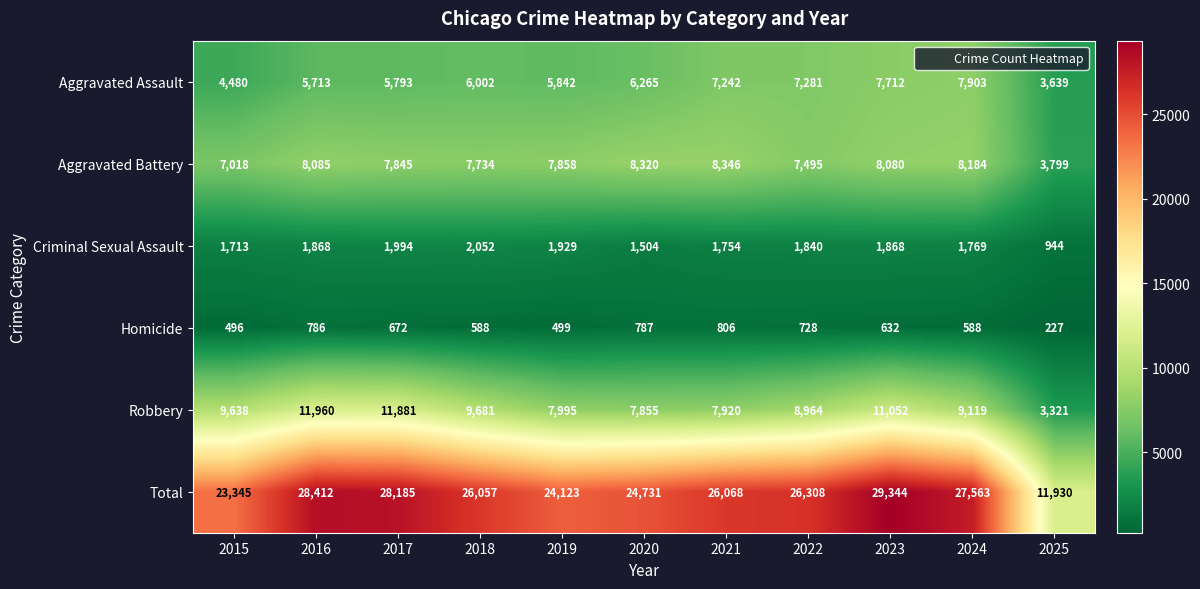

Which series has the largest total across all categories?

Total